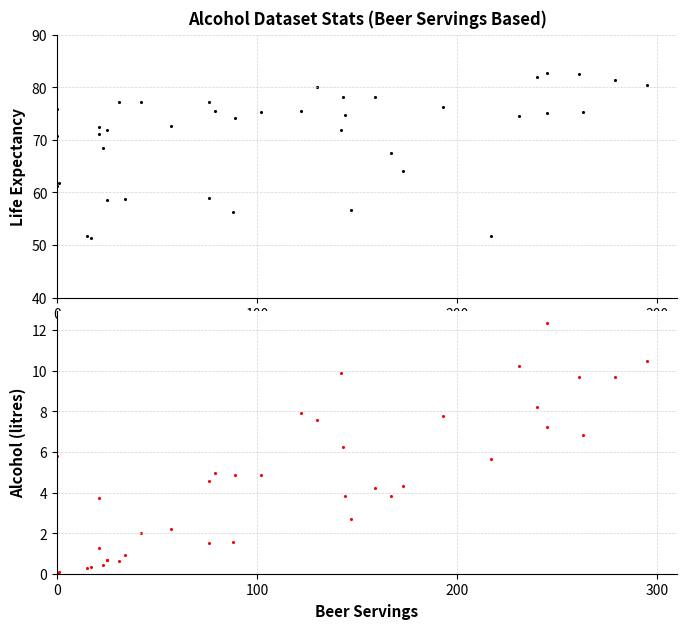

Which series has the widest spread of Y values?

years